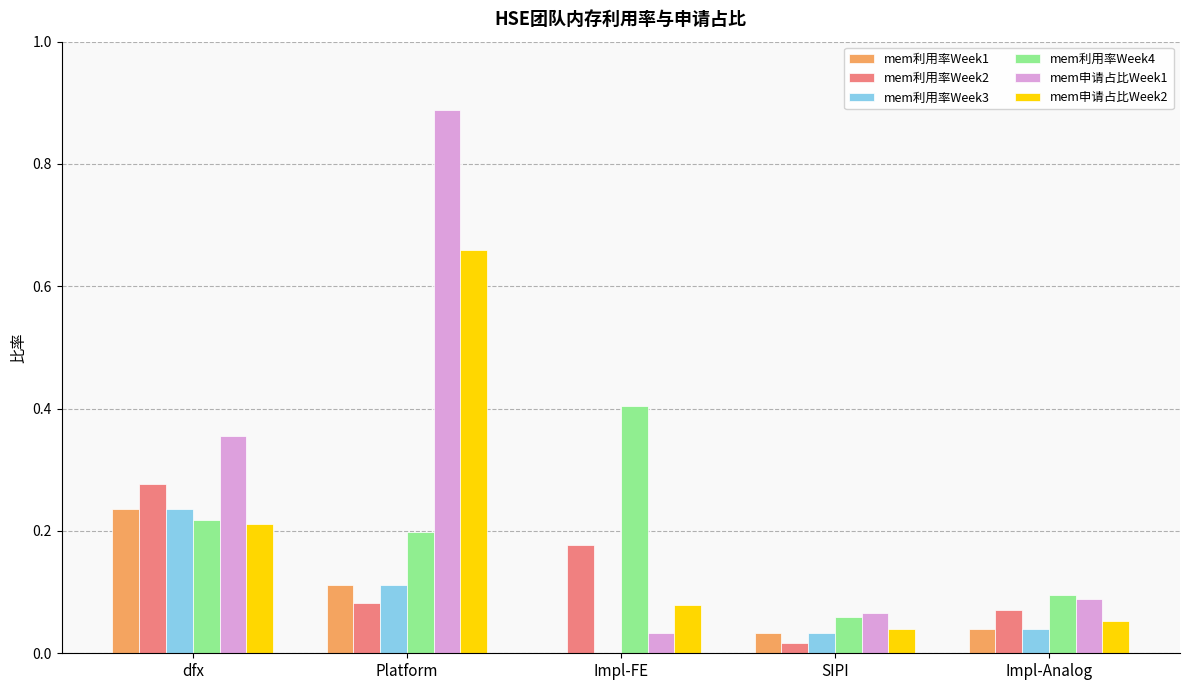

Between Platform and Impl-FE, which series saw the biggest shift?

mem申请占比Week1